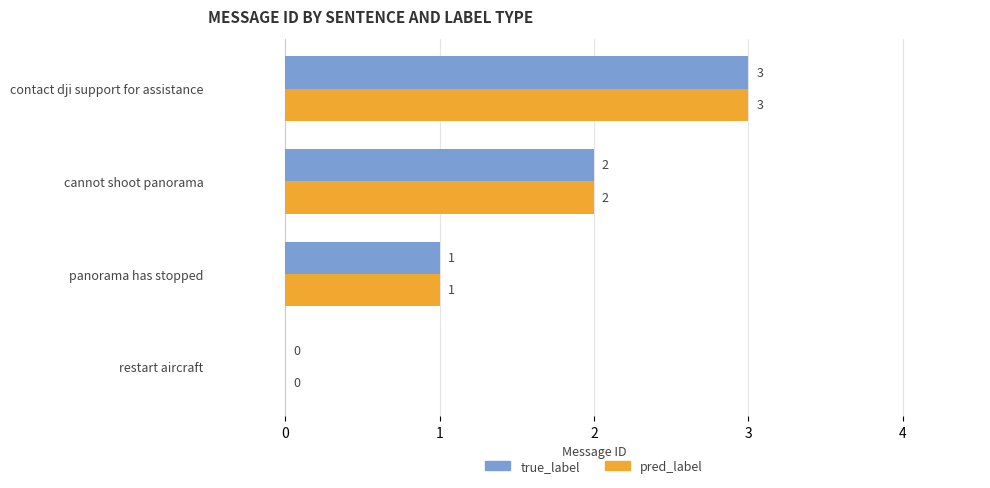

Is the value of true_label at panorama has stopped greater than the value of pred_label at cannot shoot panorama?

No